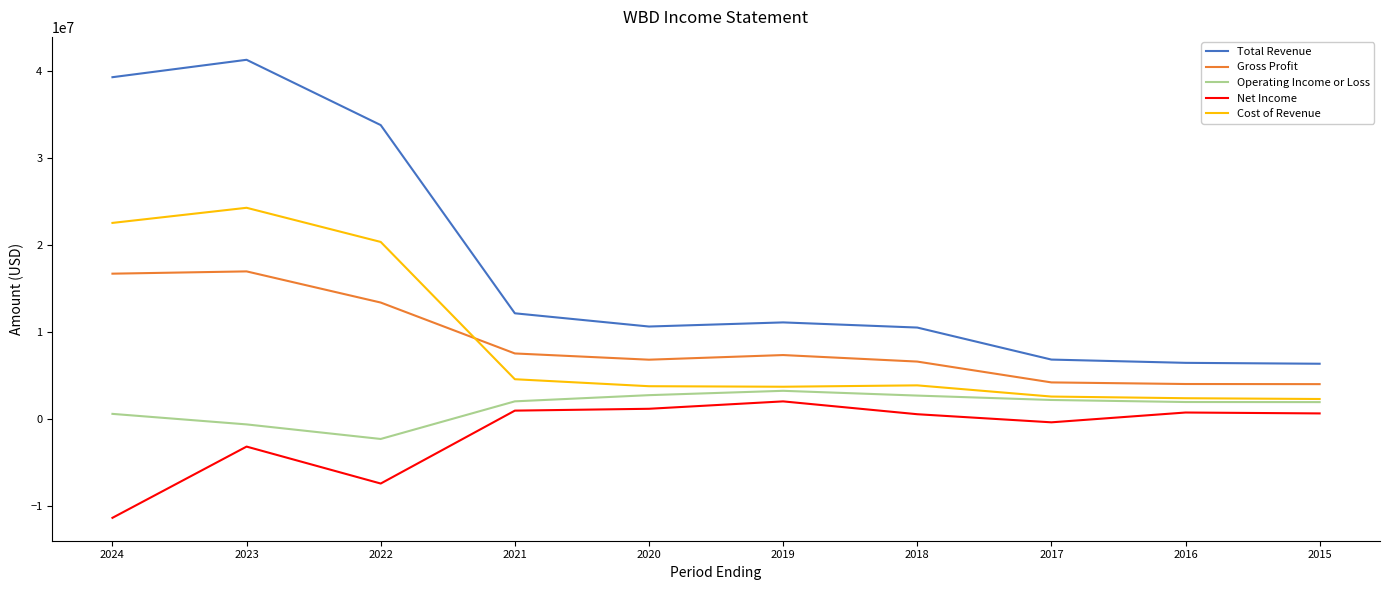

At which category is the sum across all series the highest?

2023